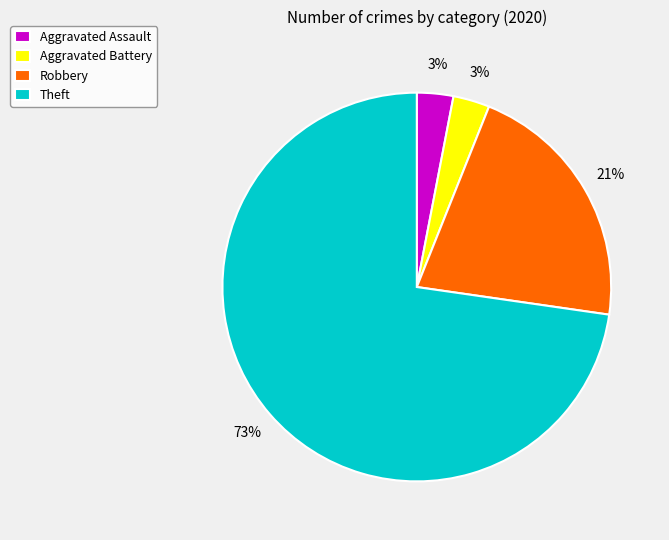

Combined, do Aggravated Battery and Theft account for over 50%?

Yes